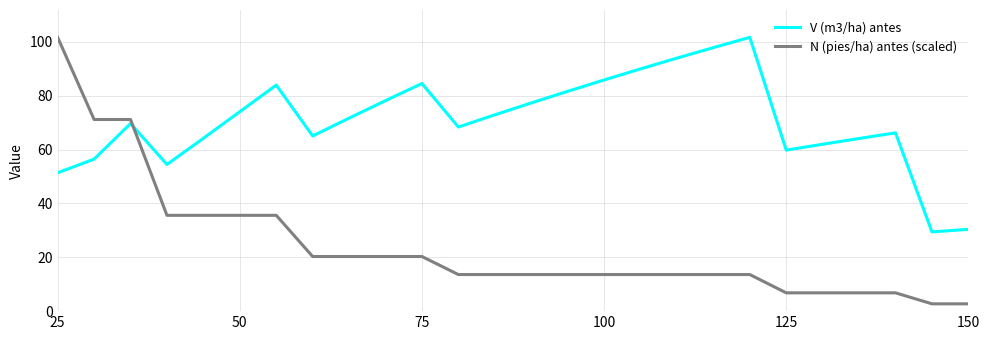

Is this an area chart (filled region under the line)?

No